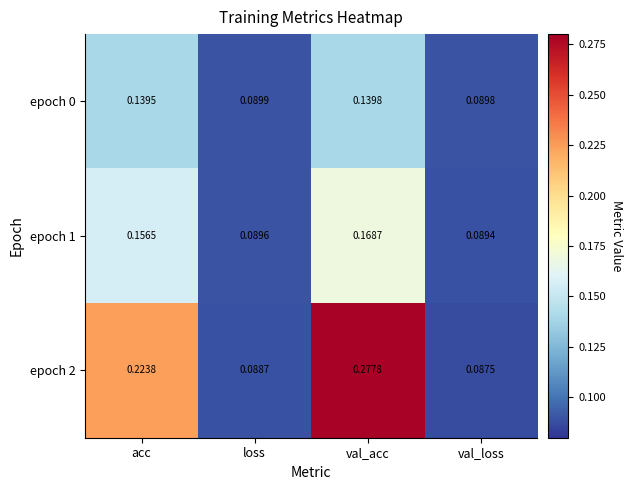

At which label is epoch 1 closest to 0?

val_loss